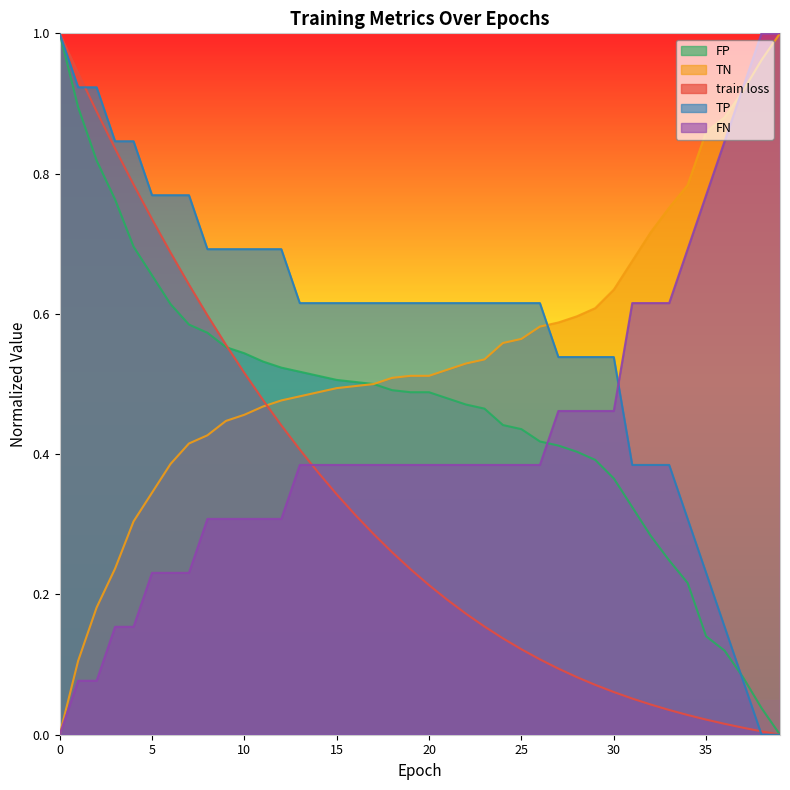

Where do TP and FN first cross each other?

30 and 31